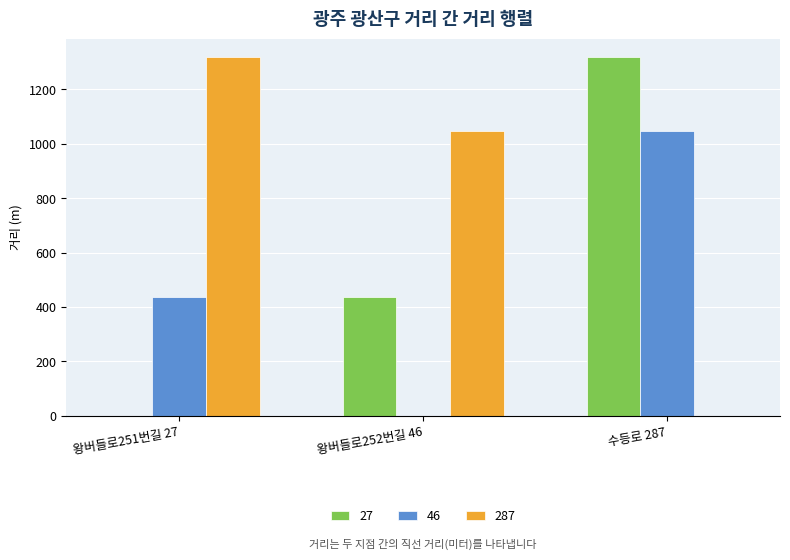

At which category is the sum across all series the highest?

수등로 287